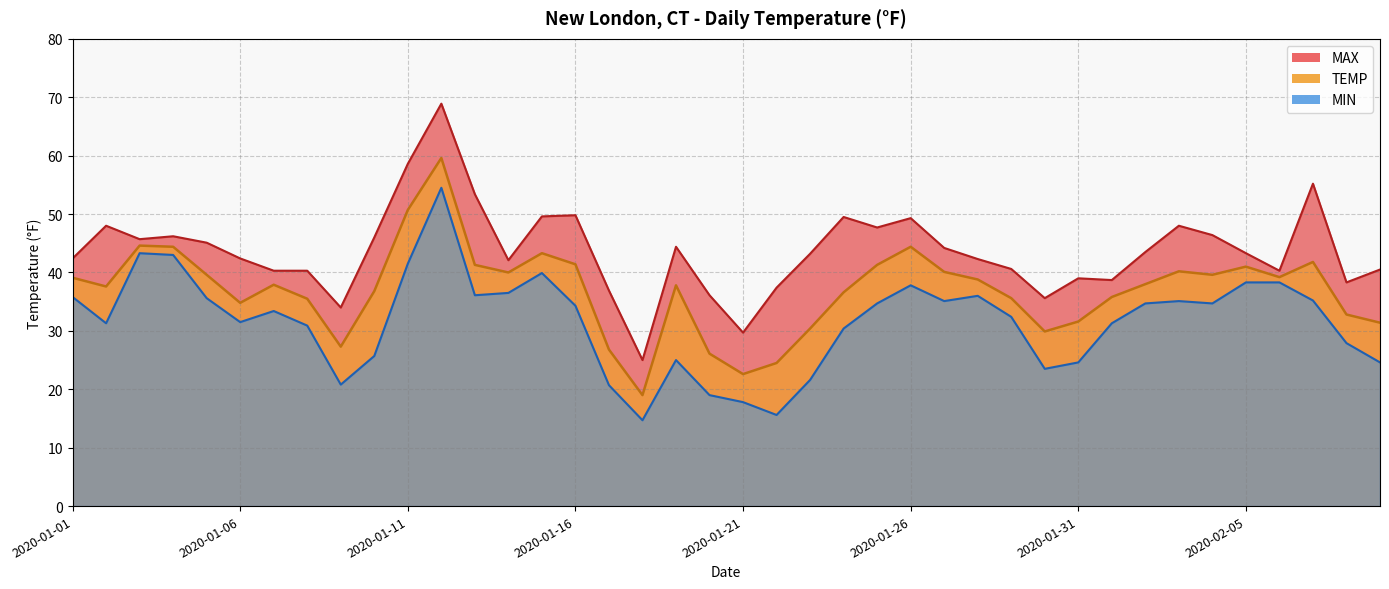

At which category is the sum across all series the highest?

2020-01-12